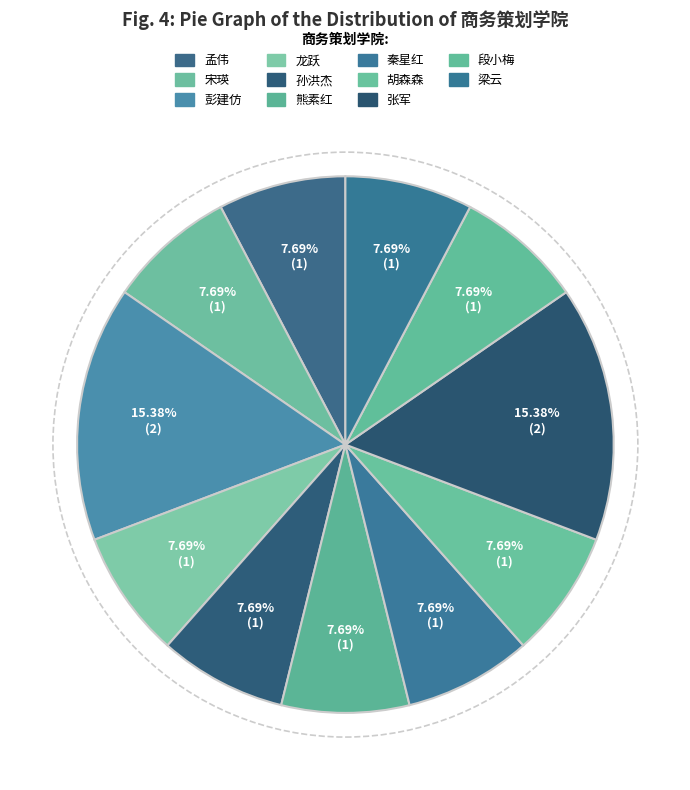

Count the number of slices in the pie.

11